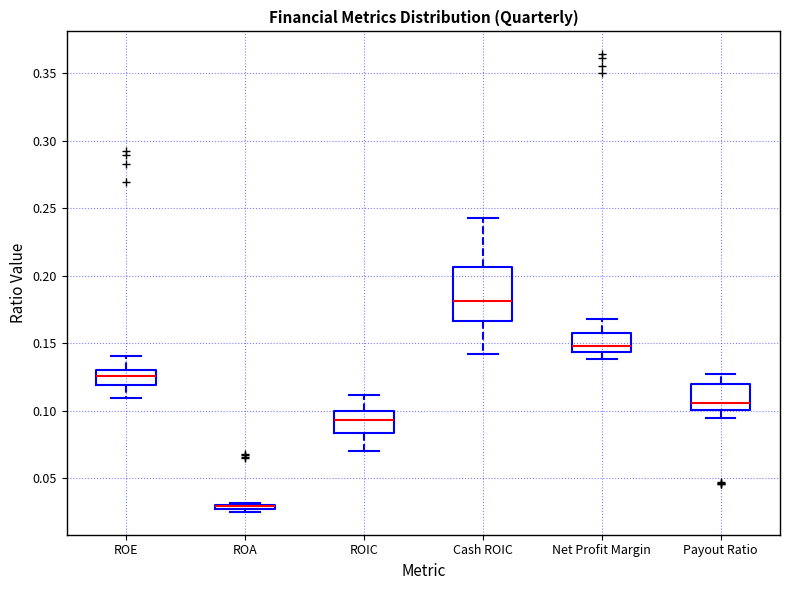

Which box is the tallest, from its lower edge to its upper edge?

Cash ROIC